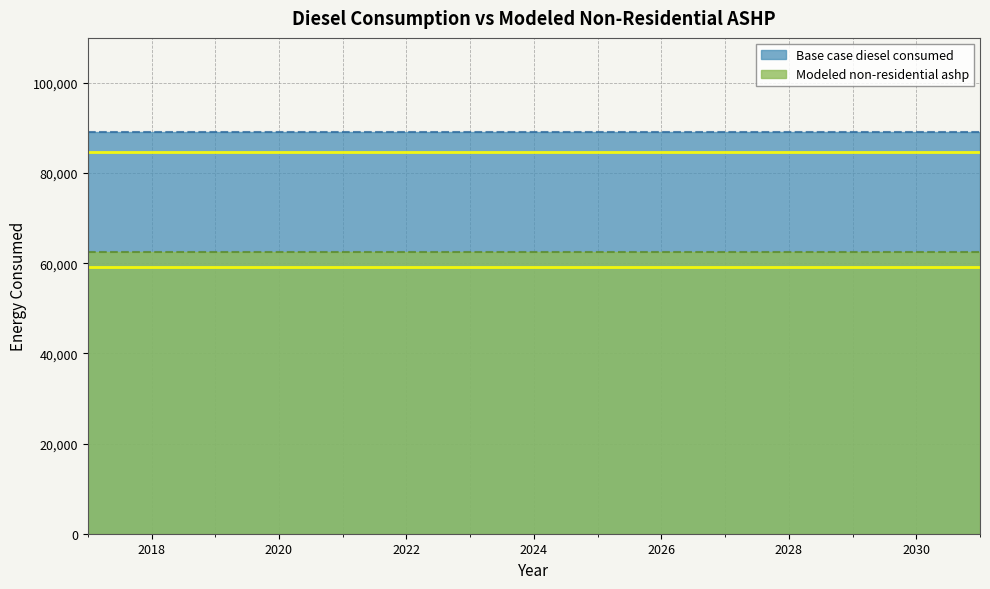

What are all the series names shown in the legend?

Base case diesel consumed, Modeled non-residential ashp